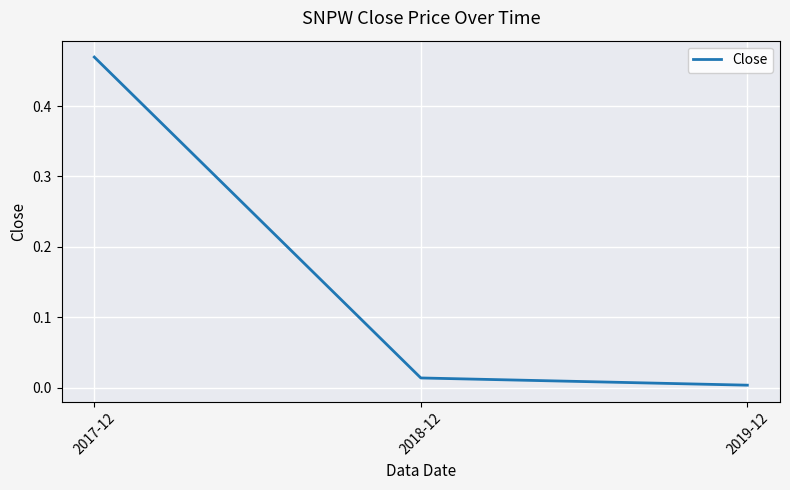

At which category does the chart reach its minimum across all series?

2019-12